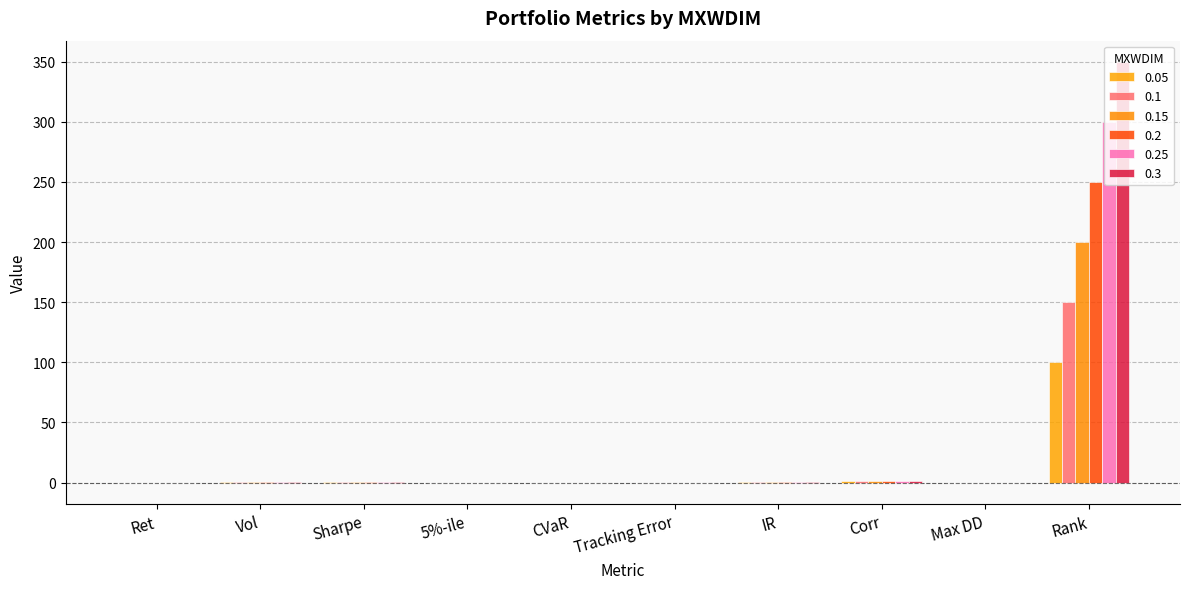

Which series has the largest range (max minus min)?

0.3